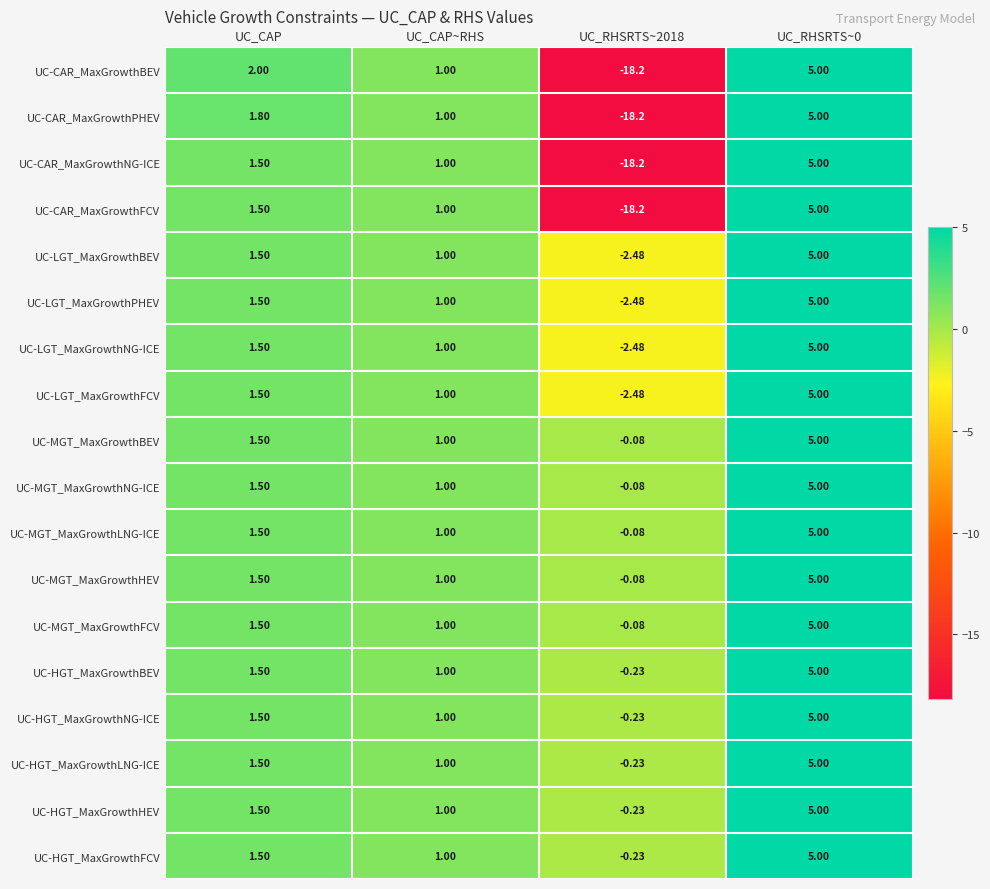

Where is UC-HGT_MaxGrowthLNG-ICE nearest to the value 2?

UC_CAP